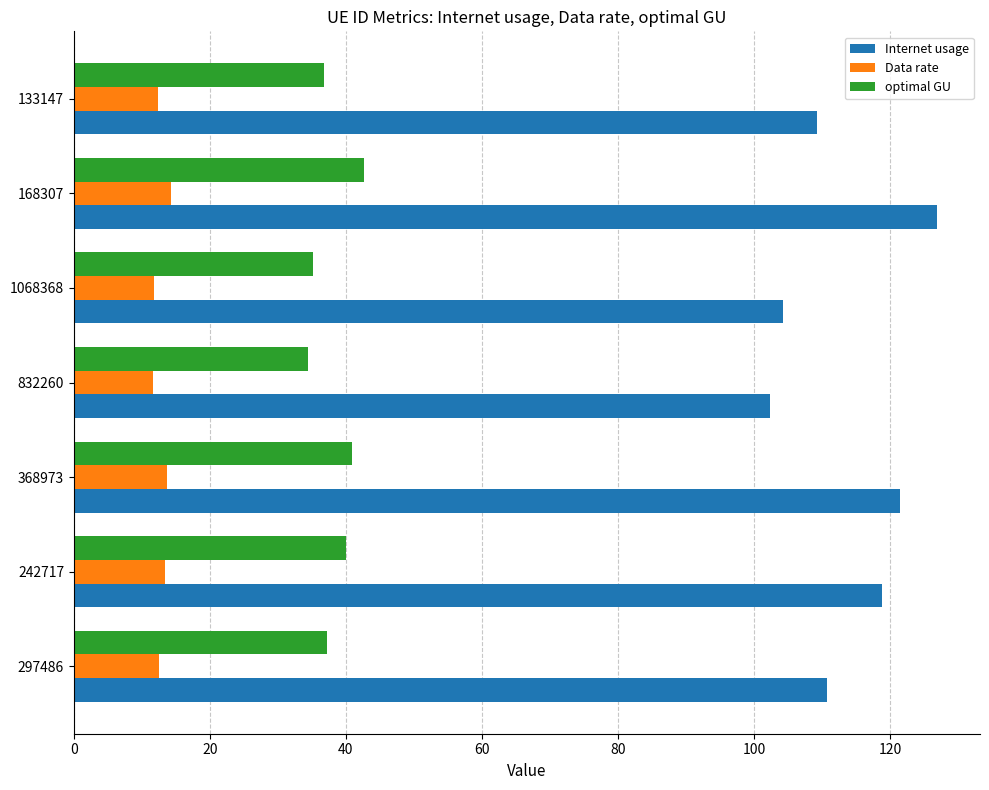

What is the average value of the Internet usage series?

113.4